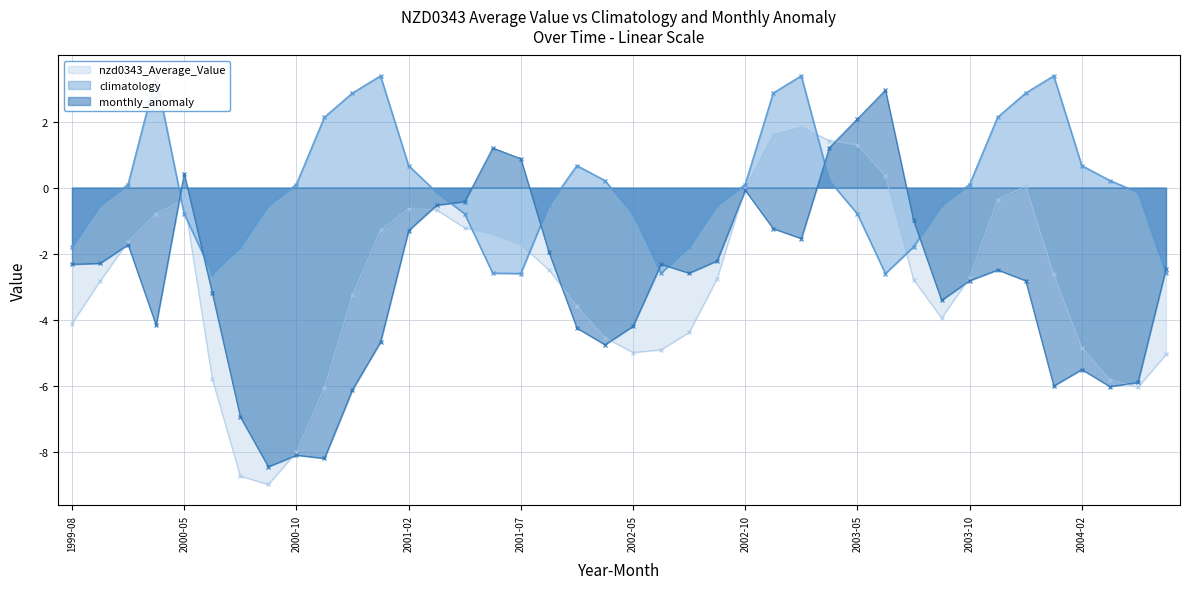

Count the number of data series in this chart.

3